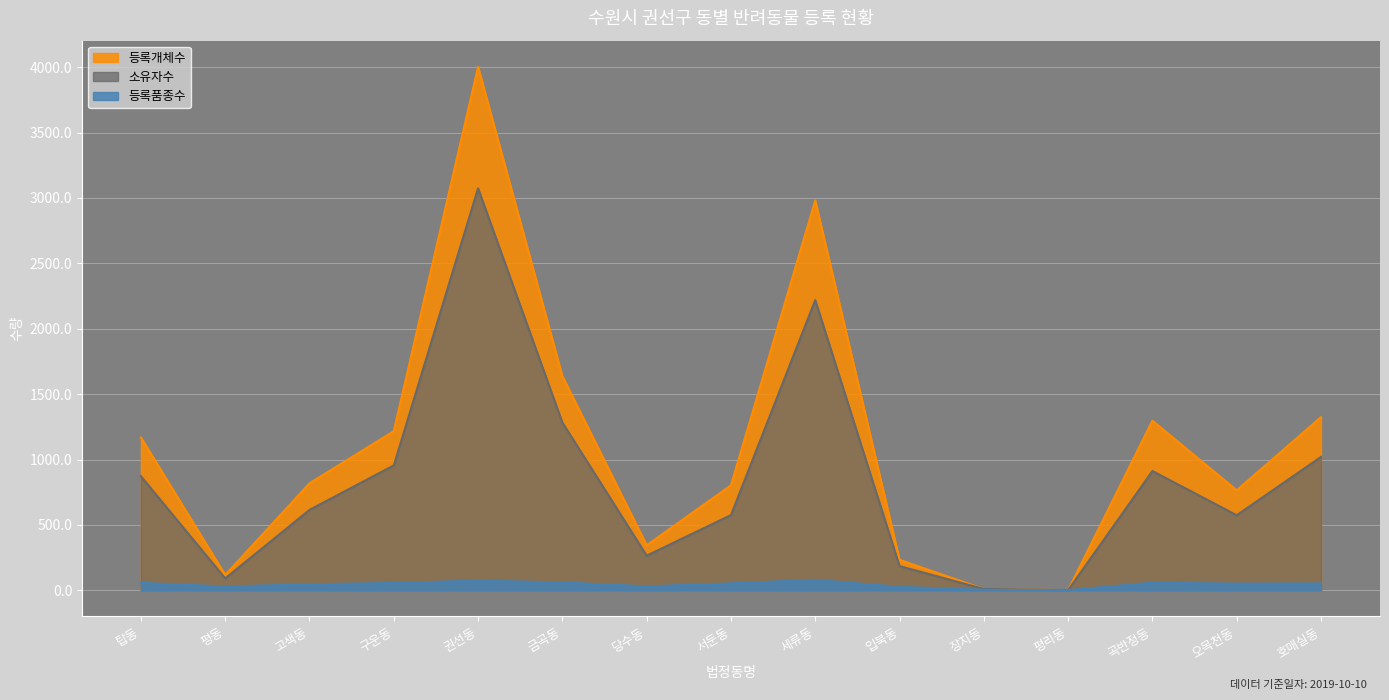

What is the difference between the maximum and minimum values in the 등록개체수 series?

4002